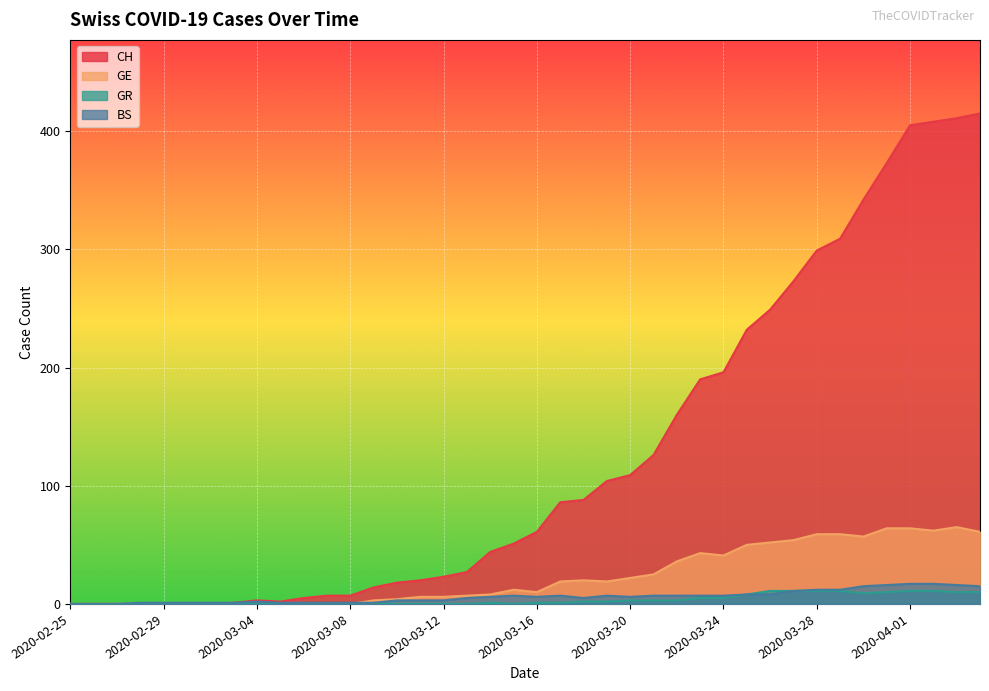

In CH, how many points are lower than both neighbors (excluding endpoints)?

1